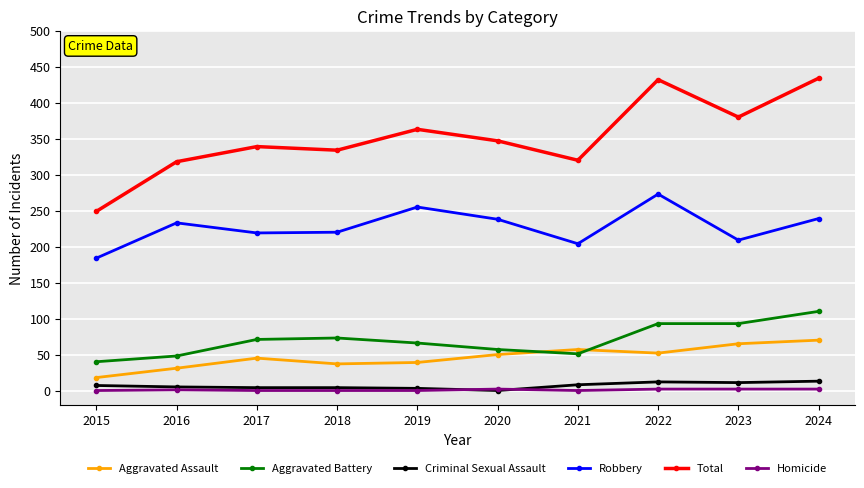

True or false: Robbery has more than 1 points higher than both neighbors.

True